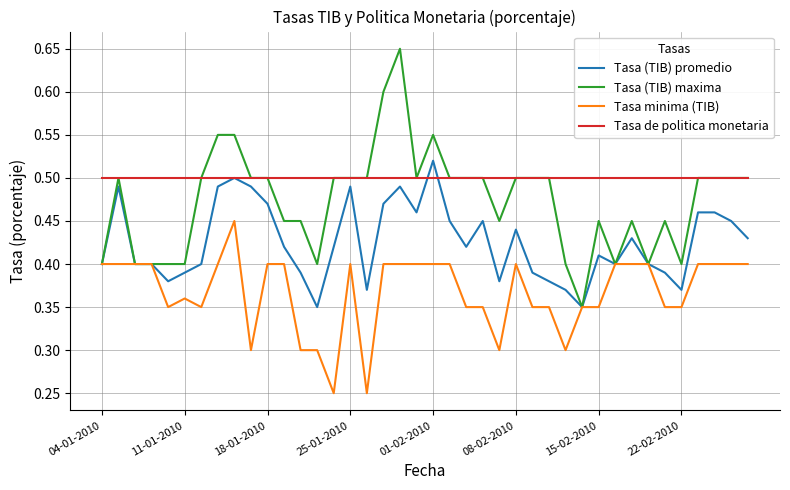

Which series has the largest total across all categories?

Tasa de politica monetaria